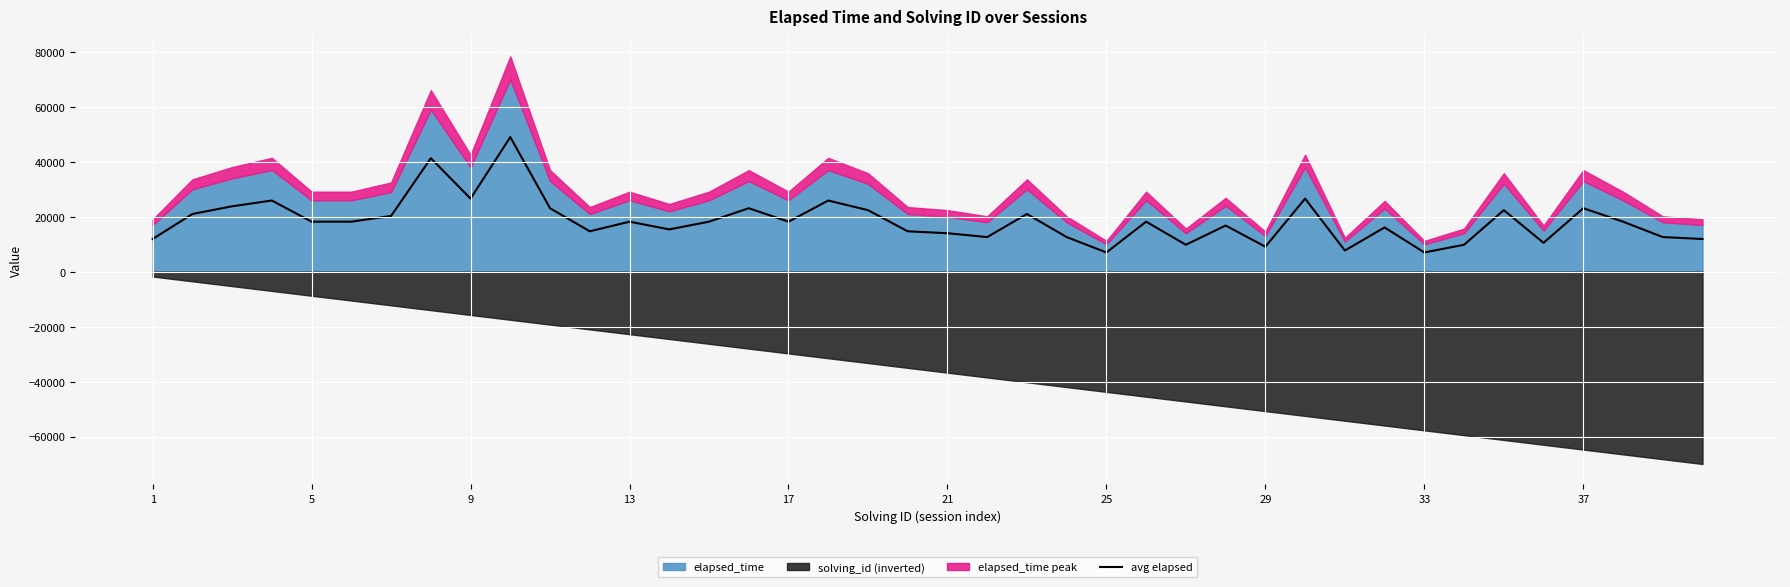

What is the lowest value of the avg elapsed series?

7000.0